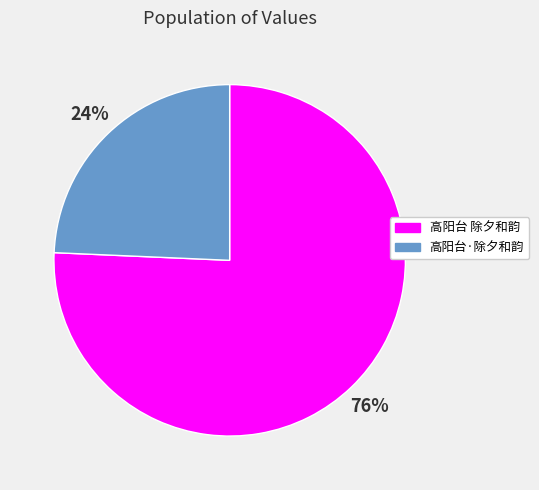

Which category has the smallest portion of the pie?

高阳台·除夕和韵